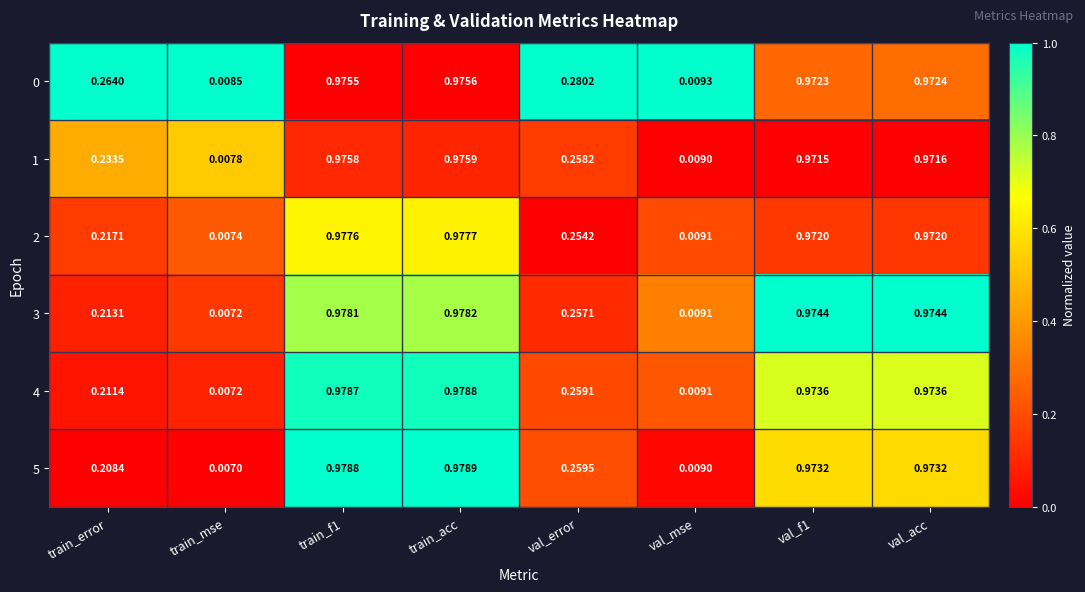

At which label does 1 reach its minimum?

train_mse